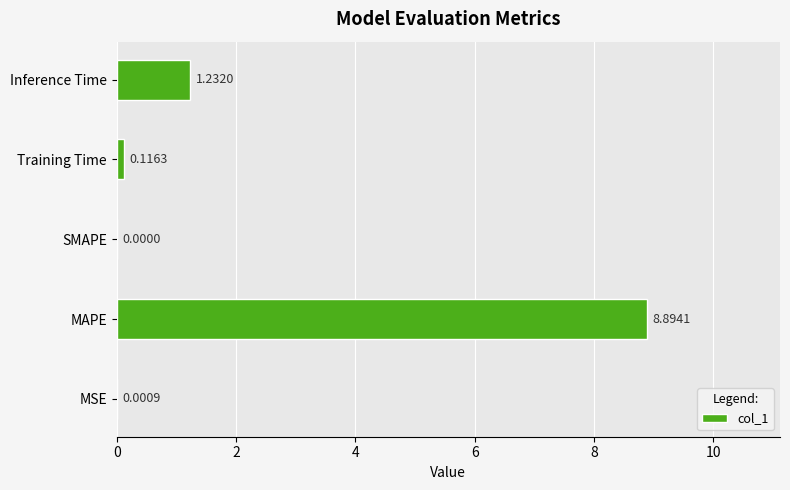

Which category has the highest value across all series?

MAPE